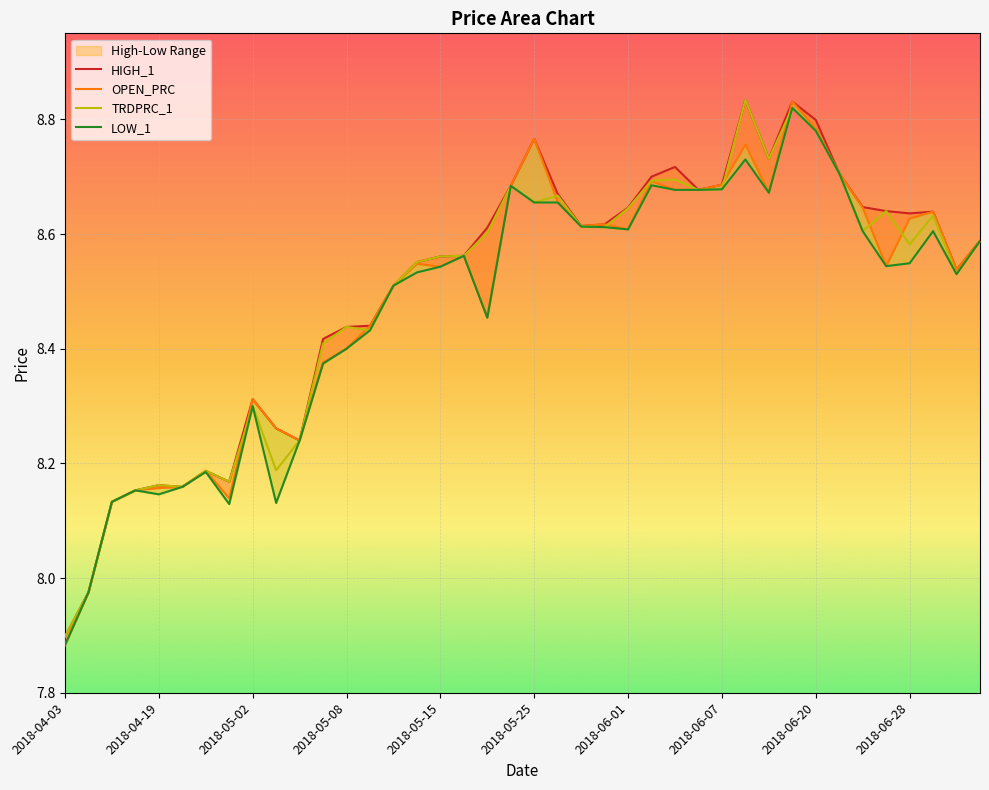

What is the maximum value for LOW_1?

8.8